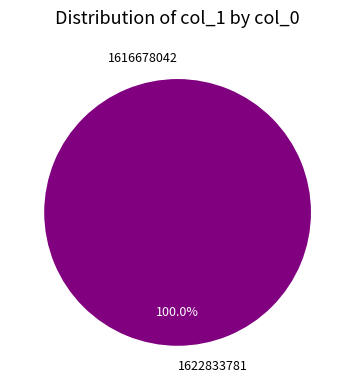

What is the change in value from 1616678042 to 1622833781?

+1